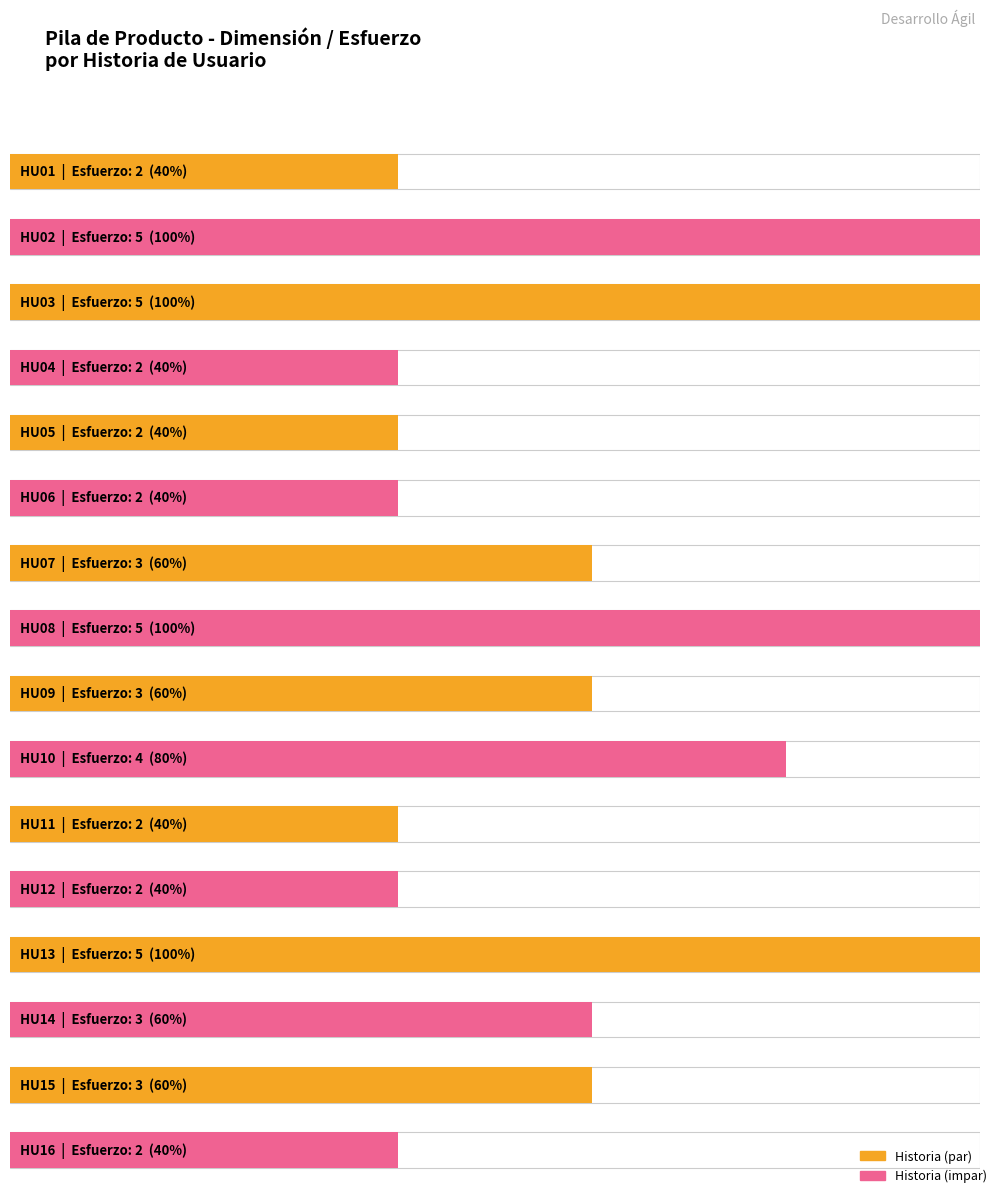

Read the value at HU12.

2